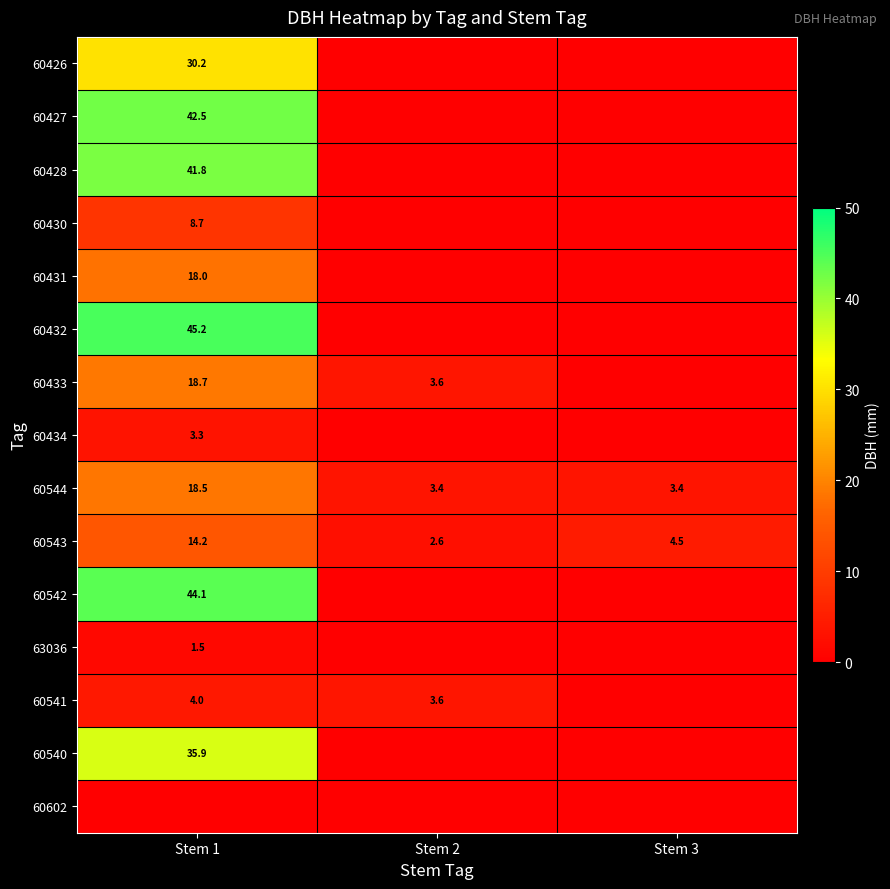

Read the 60544 value at Stem 2.

3.4